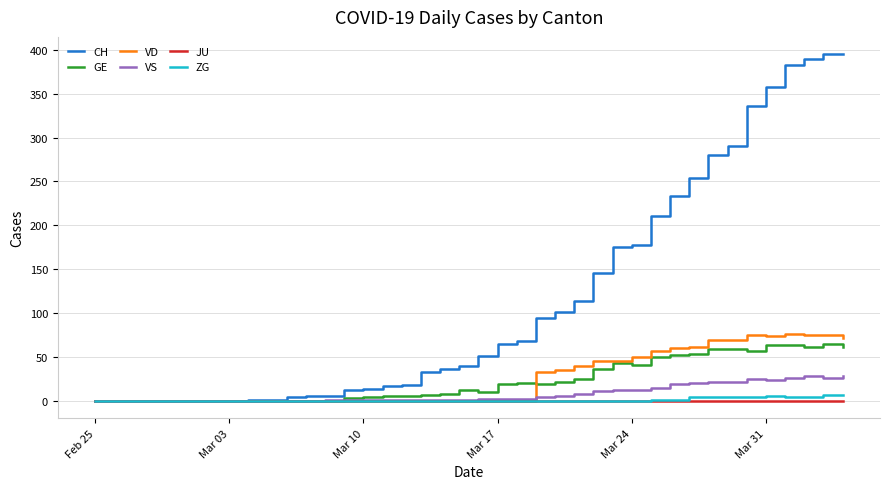

Which series has the largest range (max minus min)?

CH